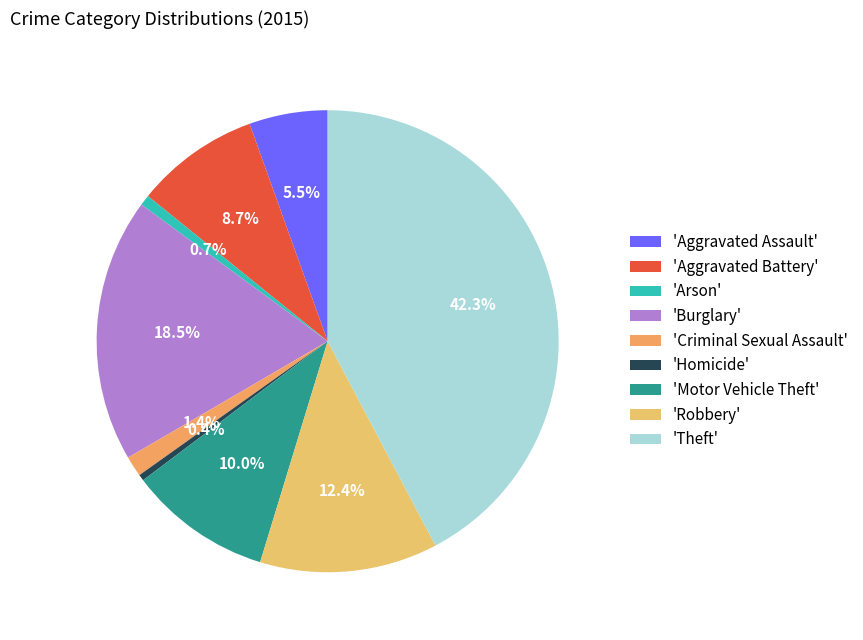

Which slice is the largest?

'Theft'